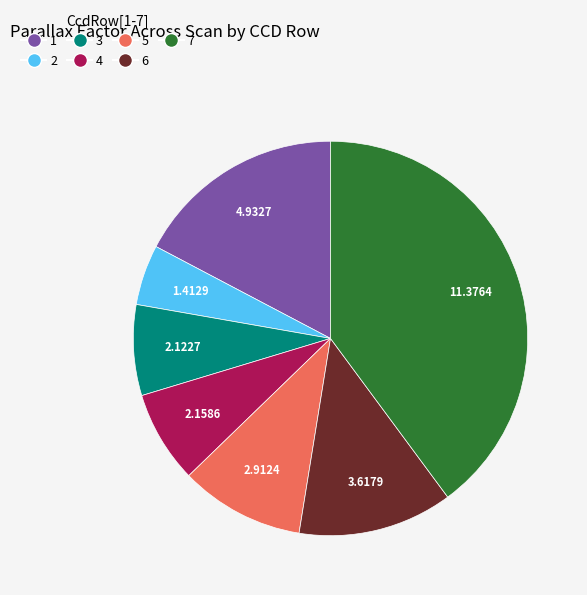

Which slice is the smallest?

2